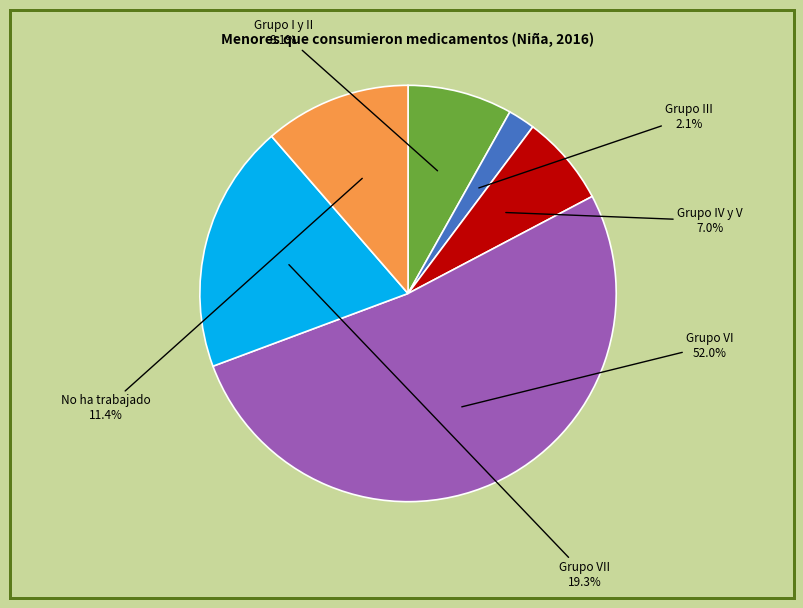

Which slice is the largest?

Grupo VI